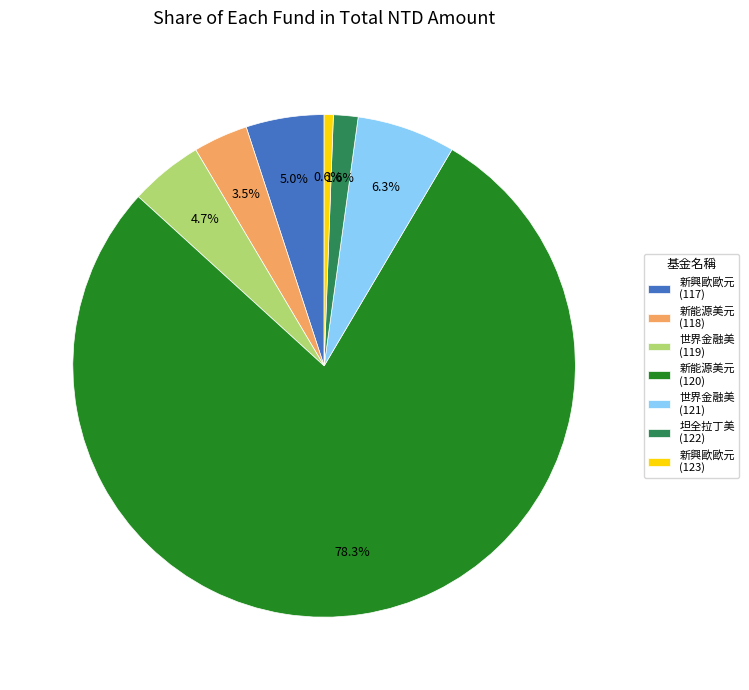

What percentage is NOT represented by 世界金融美 (121)?

93.7%